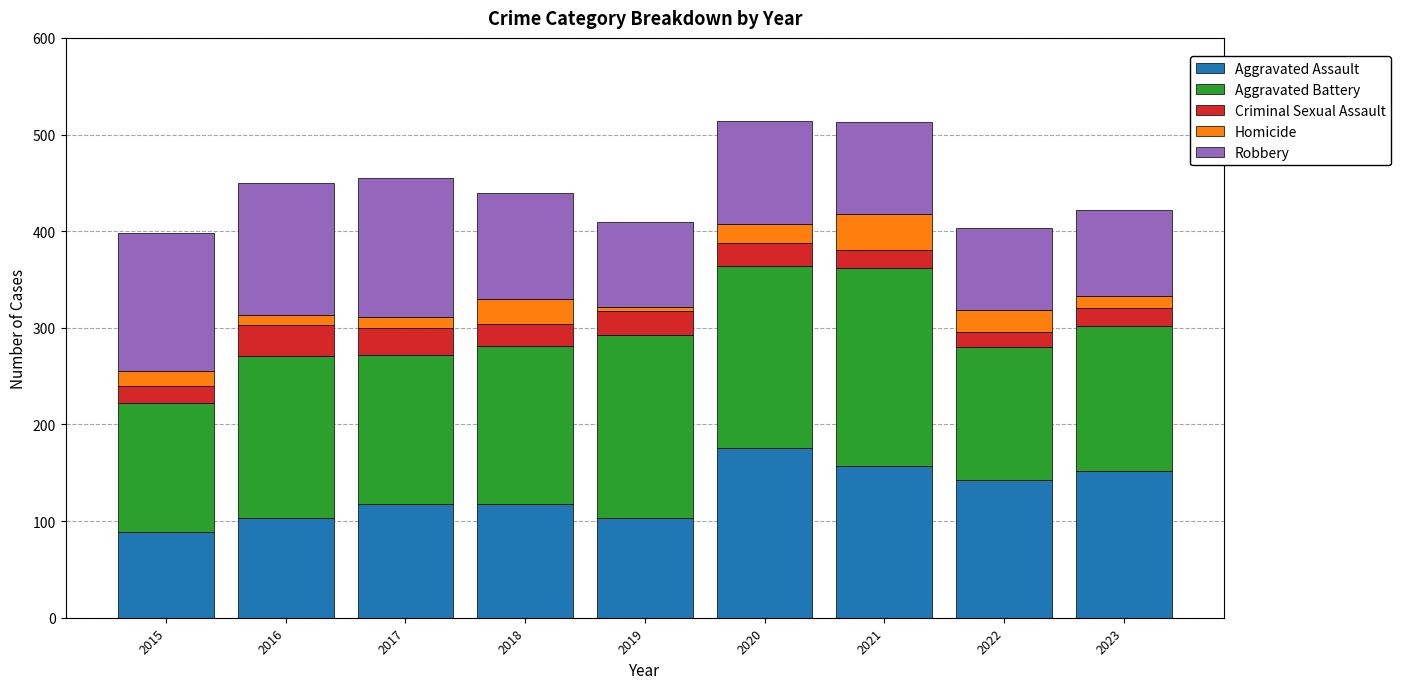

Are the bars grouped side by side (vs. stacked)?

No